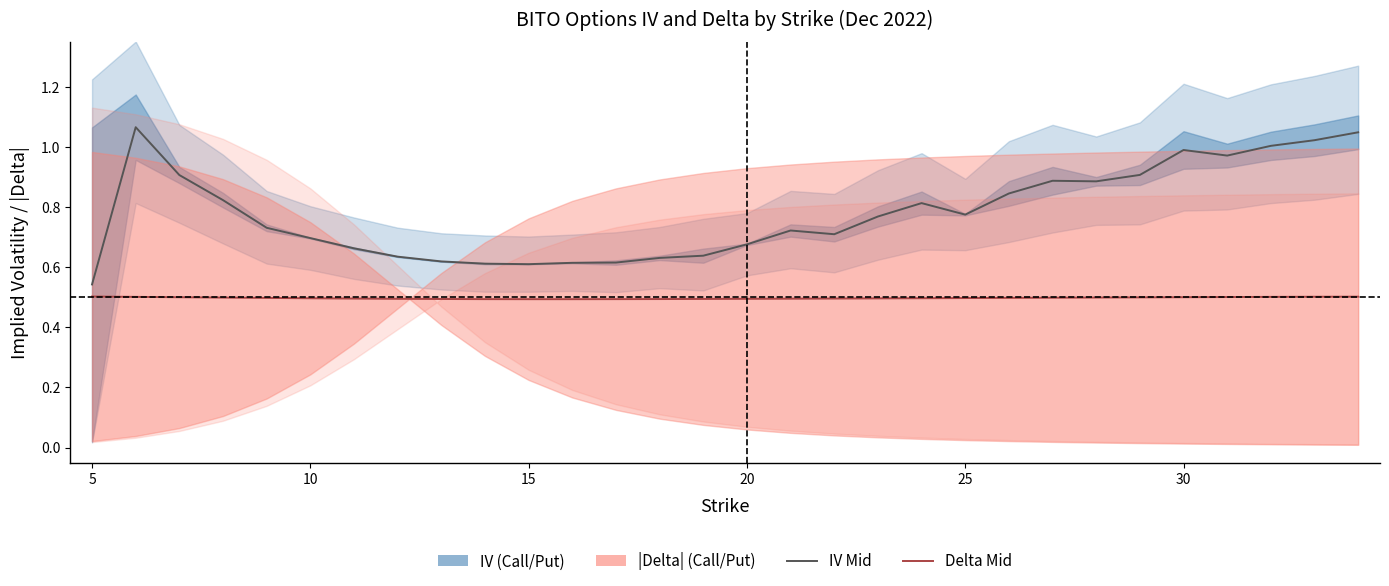

True or false: IV Mid and Delta Mid cross at least once.

False